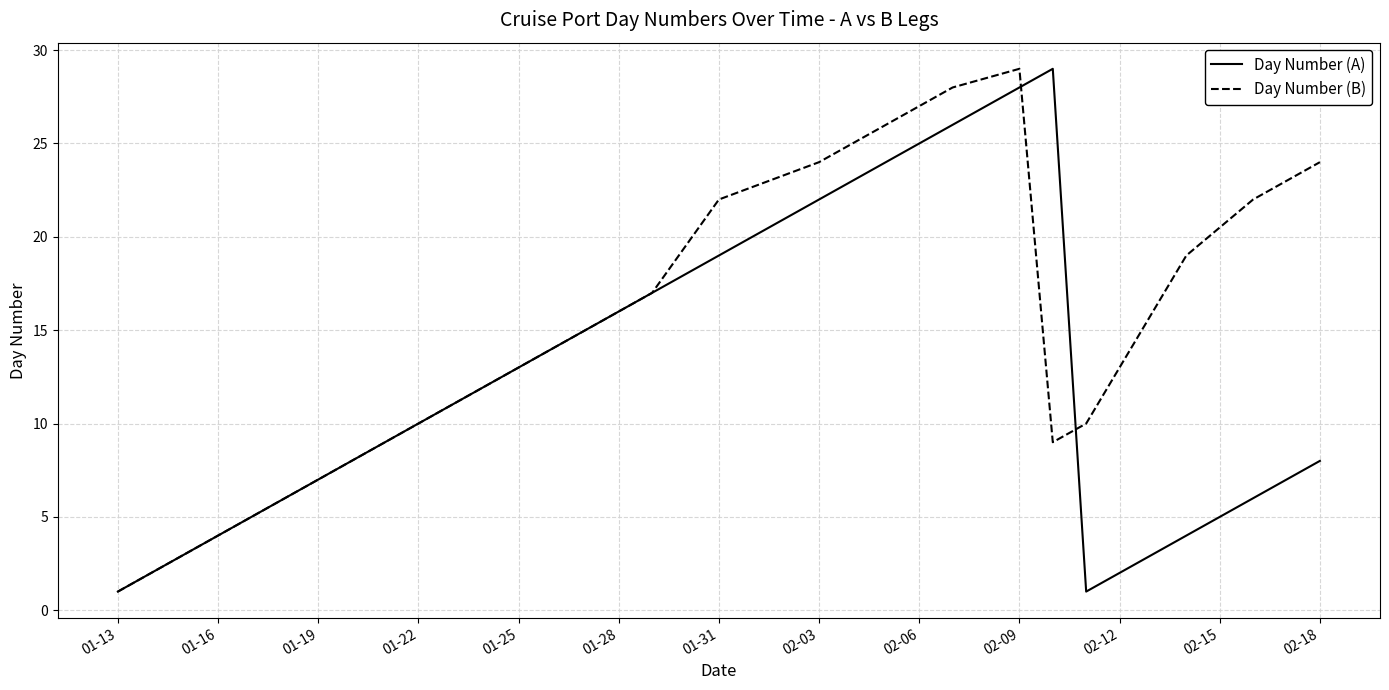

What is the greatest value displayed?

29